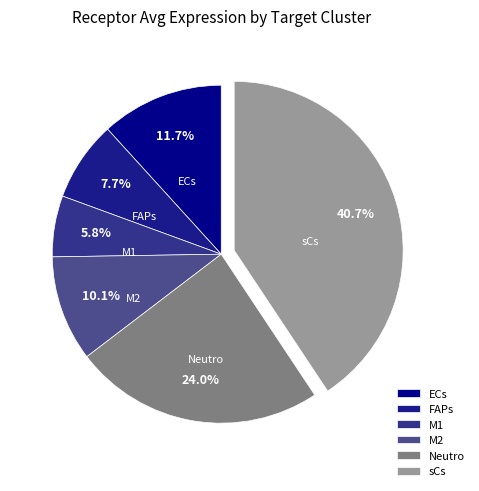

To the nearest percent, what portion does M1 represent?

6%